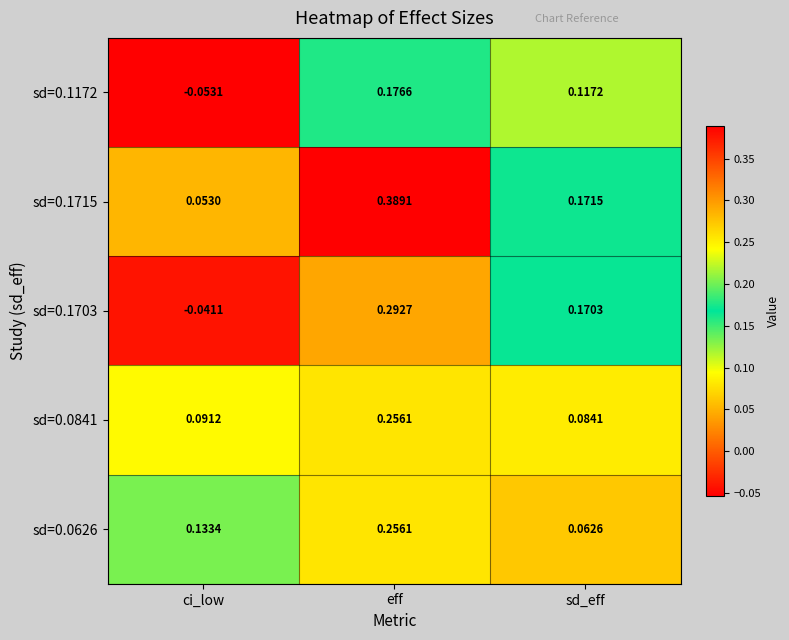

Which category has the lowest value across all series?

ci_low